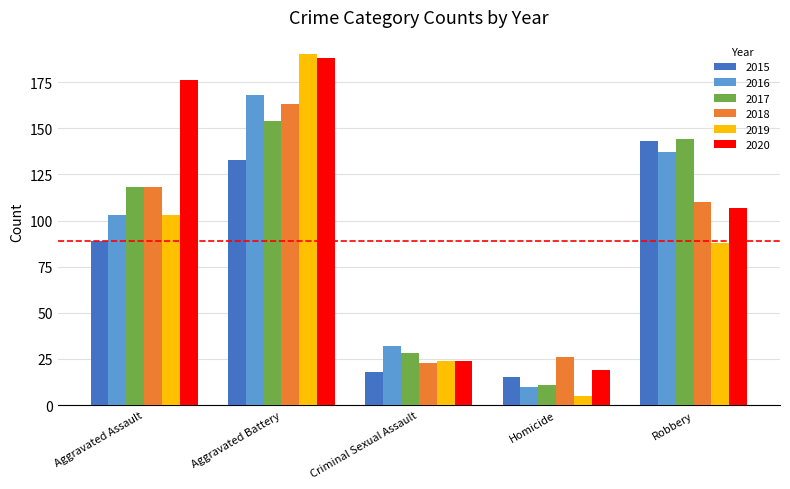

What value does the 2018 series have at Robbery?

110